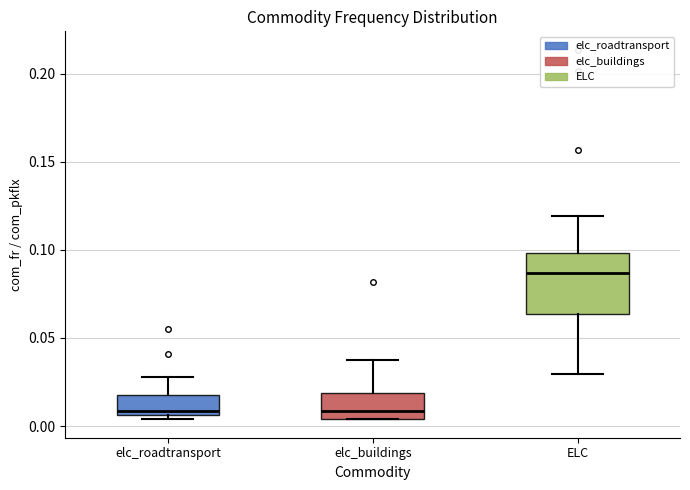

Reading left to right, transcribe this box plot: for each box, give where its median line is, the range the box spans, and where its two whiskers end, as read against the y-axis. The values are not printed on the chart, so give them approximately, as read against the axis.

elc_roadtransport: median 0.010, box 0.005 to 0.015, whiskers 0.005 (just below the box's lower edge) to 0.030
elc_buildings: median 0.010, box 0.005 to 0.020, whiskers 0.005 to 0.040
ELC: median 0.085, box 0.065 to 0.100, whiskers 0.030 to 0.120